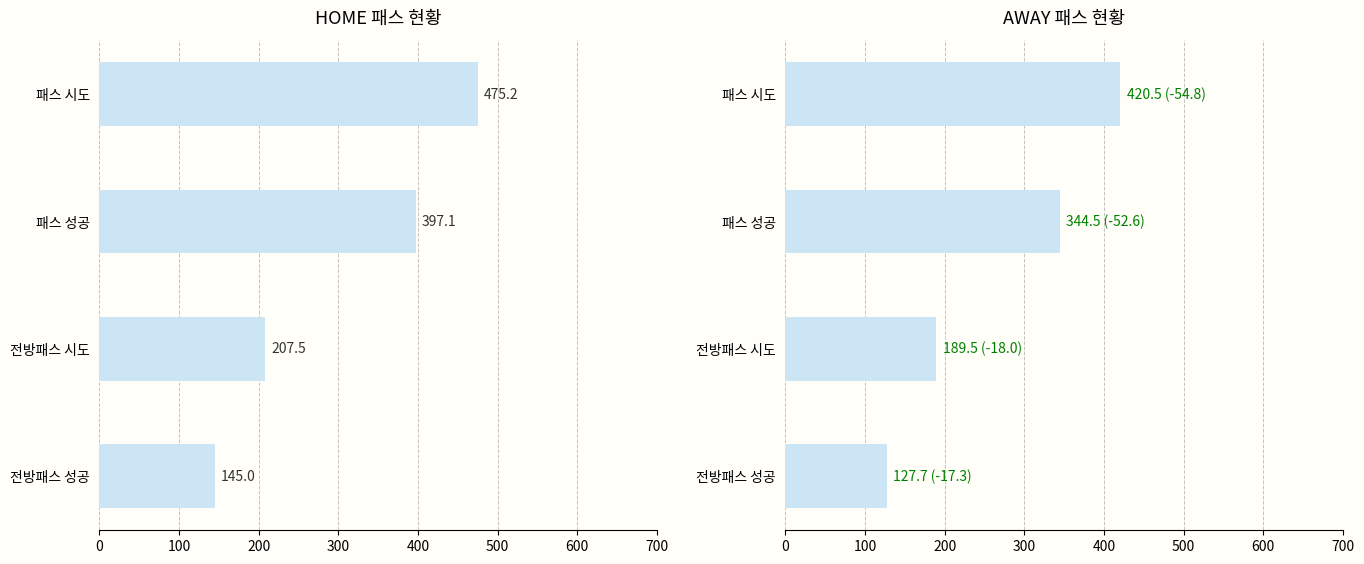

The value of HOME 평균 at 전방패스 성공 is 260.5. True or false?

False